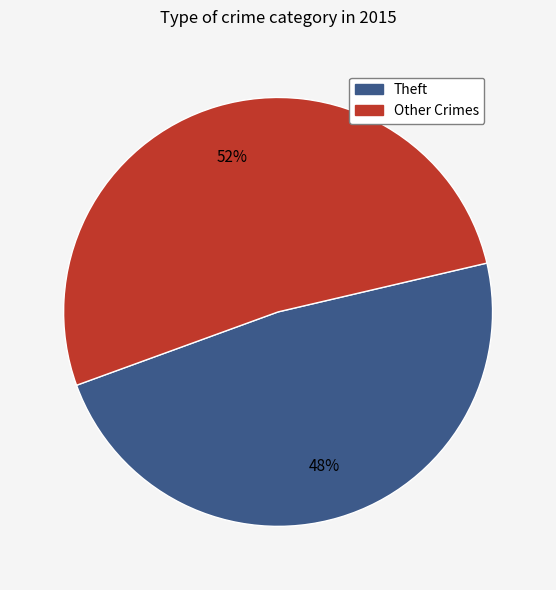

Is there any slice that represents more than half of the pie?

Yes